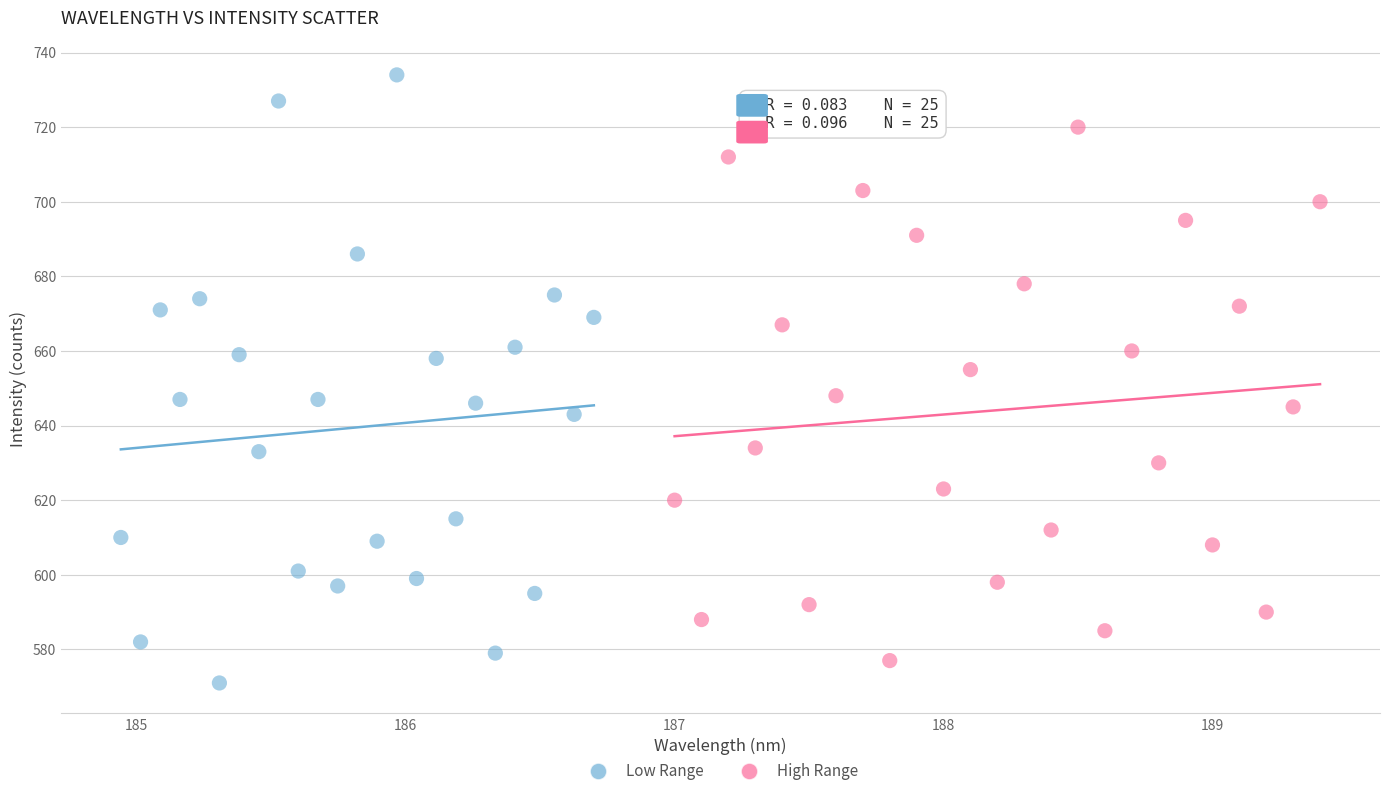

Which series has the largest Y range (max minus min)?

Low Range